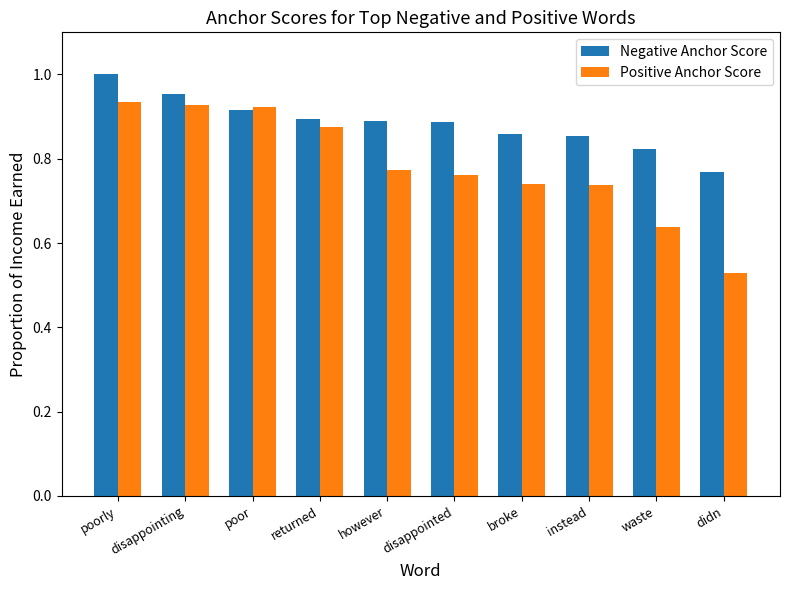

List the series in order of their peak value, lowest first.

Positive Anchor Score, Negative Anchor Score